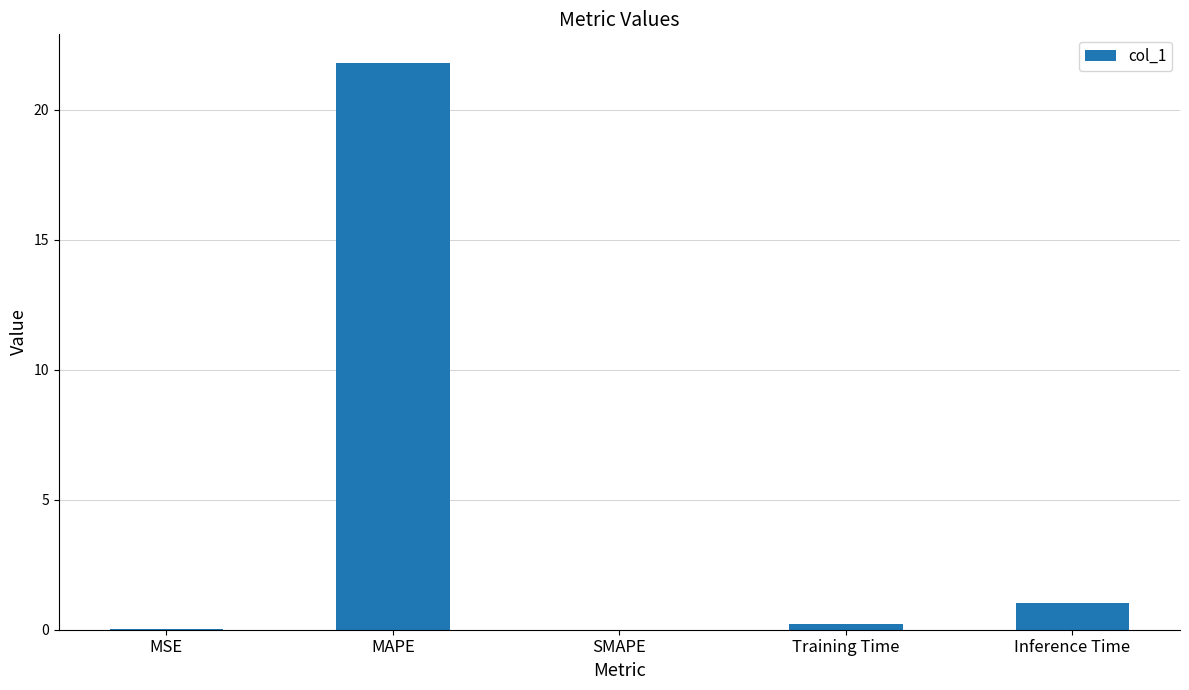

Is it true that the value at Inference Time is 1.0?

True